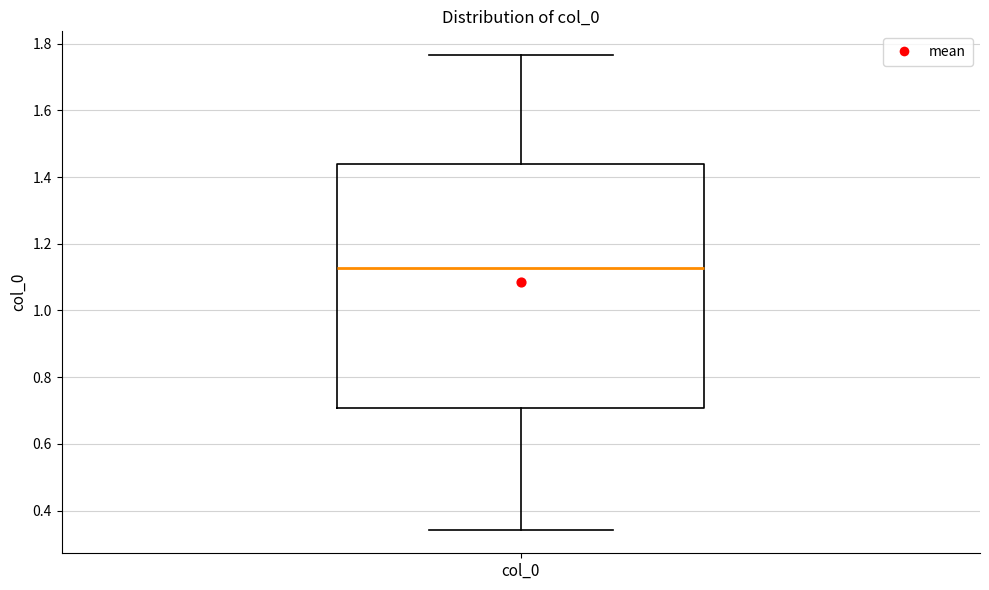

Transcribe this box plot: give where the median line is, the range the box spans, and where the two whiskers end, as read against the y-axis. The values are not printed on the chart, so give them approximately, as read against the axis.

median 1.12, box 0.70 to 1.44, whiskers 0.34 to 1.76